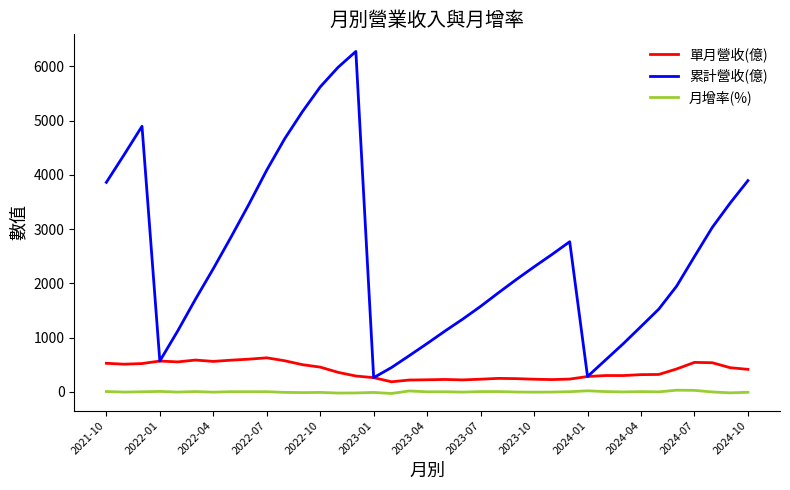

Rank the series by their average value, from lowest to highest.

月增率(%), 單月營收(億), 累計營收(億)